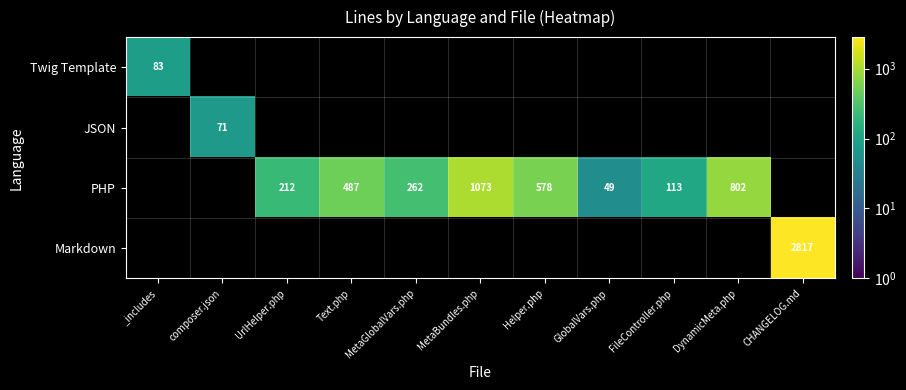

Which has a higher value, CHANGELOG.md or MetaBundles.php?

CHANGELOG.md